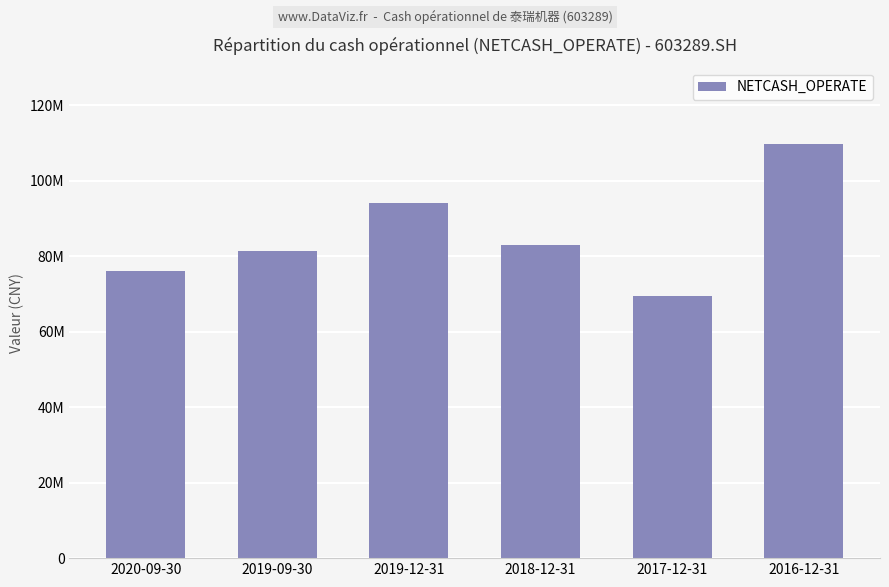

What is the label of the 3rd bar from the right?

2018-12-31